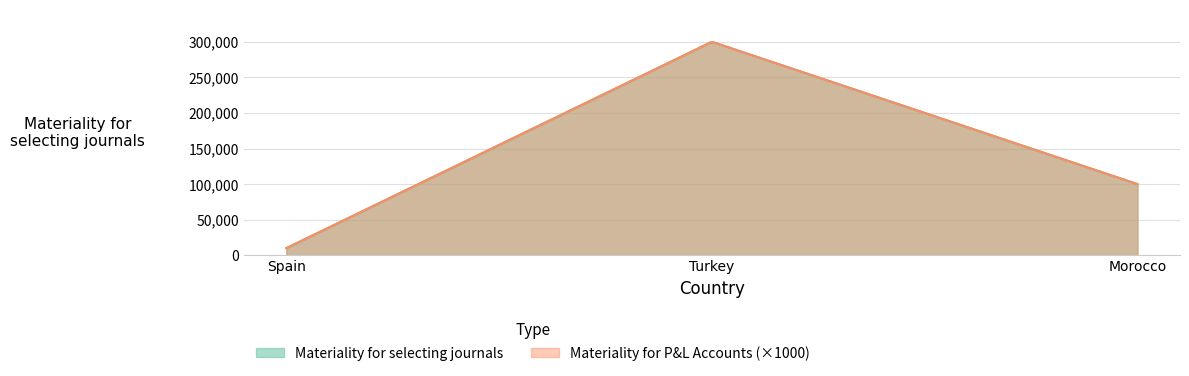

Which category has the lowest value across all series?

Spain